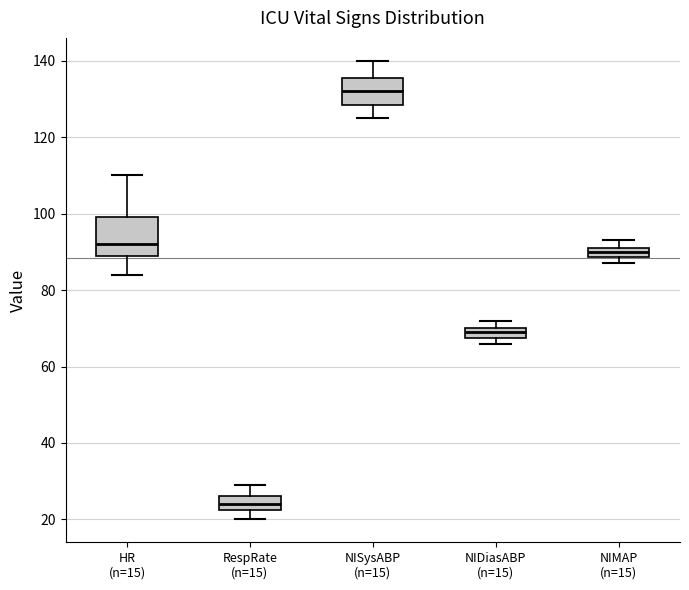

Which box has the highest median line?

NISysABP (n=15)